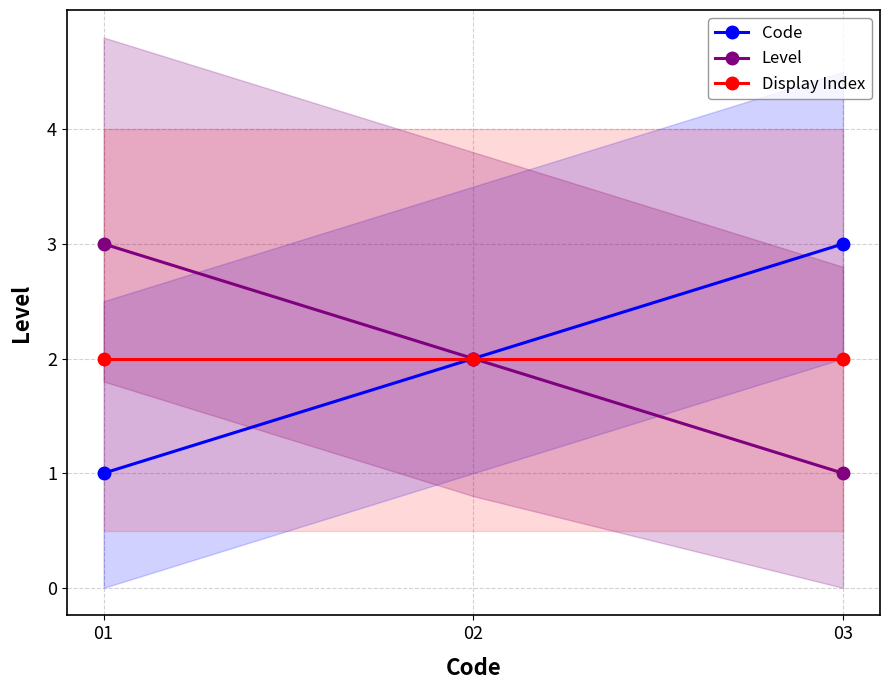

What is the average value of the Display Index series?

2